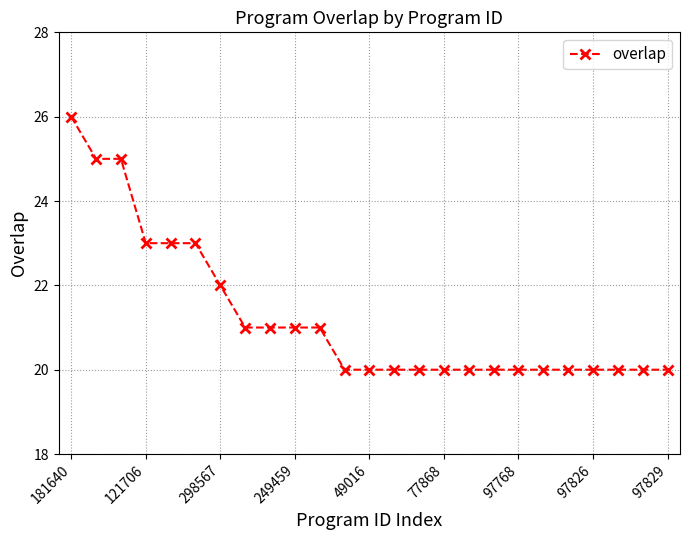

What is the value of the 11th point from the left?

21